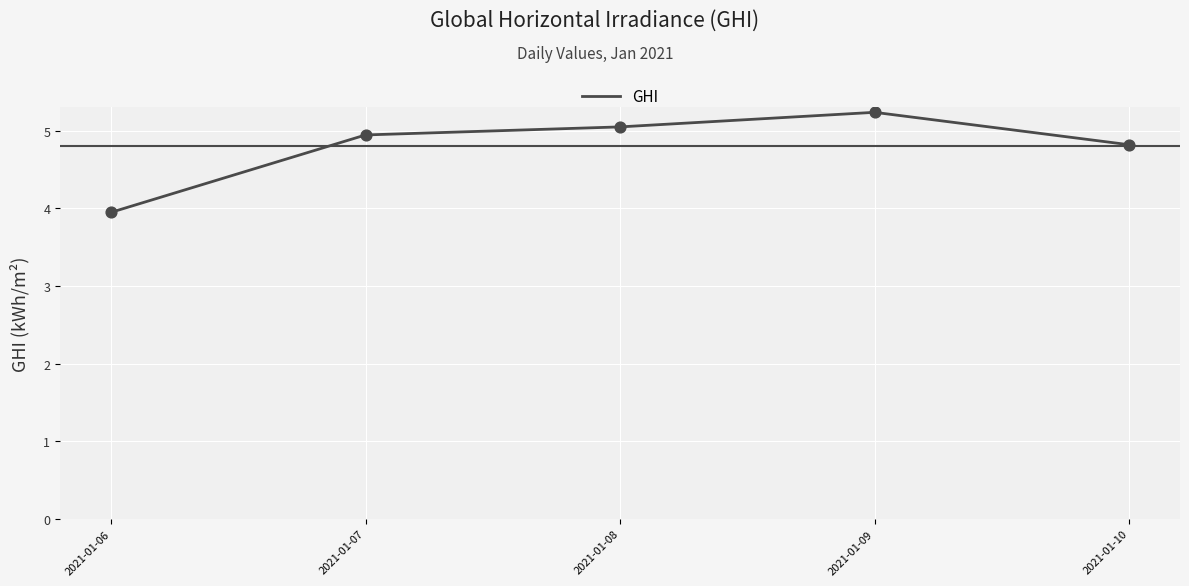

What is the change in value from 2021-01-07 to 2021-01-10?

-0.1